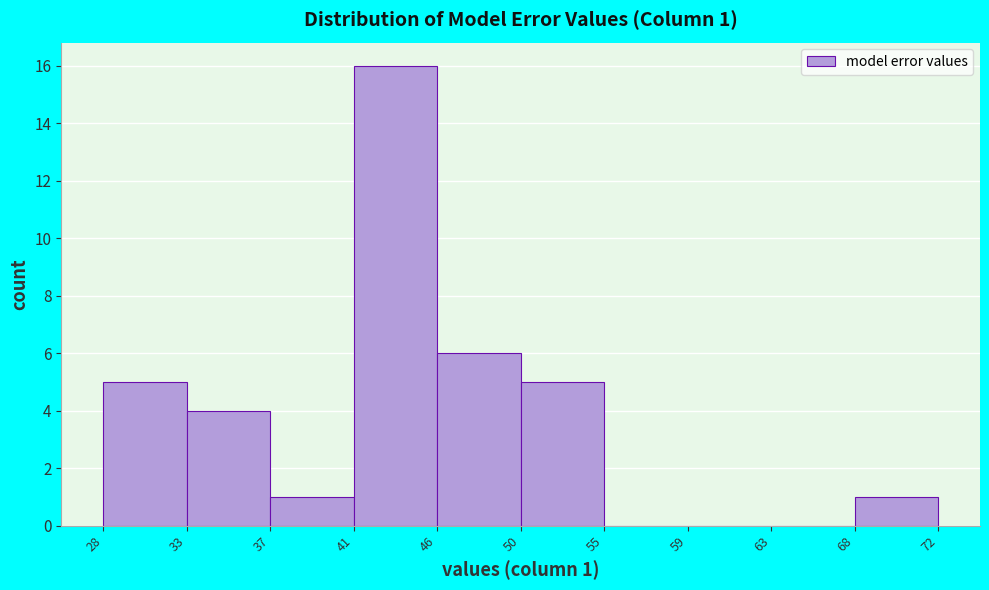

Reading left to right, list all the values displayed in this chart.

28=5	33=4	37=1	41=16	46=6	50=5	55=0	59=0	63=0	68=1